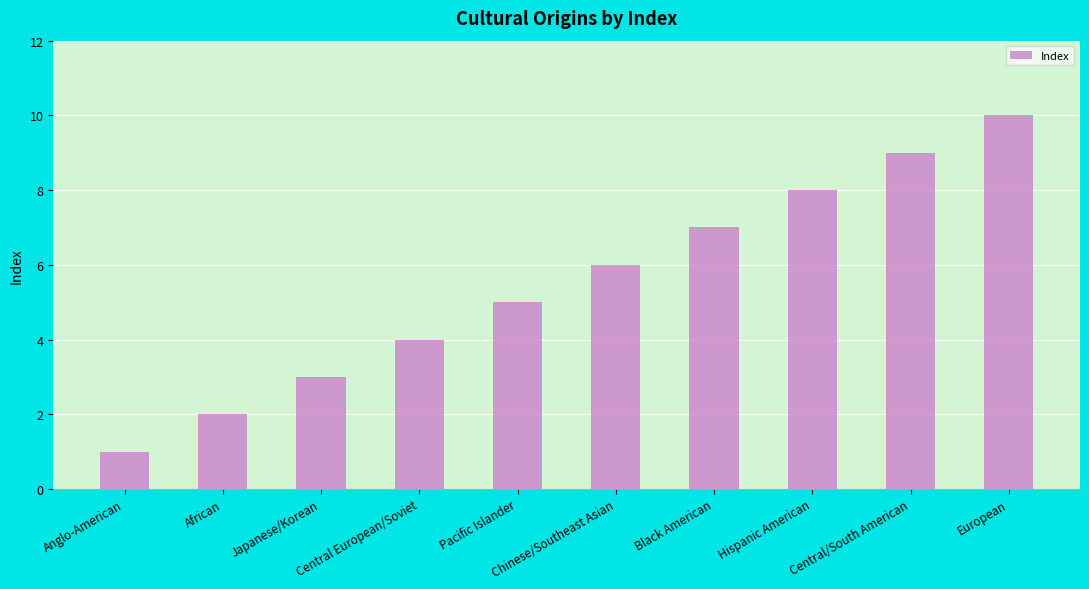

Which label corresponds to the largest value in the chart?

European